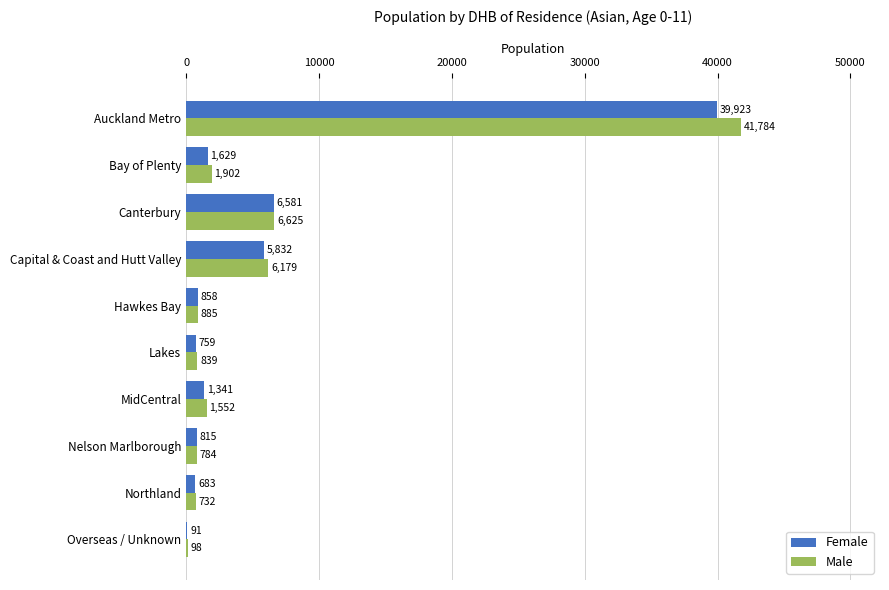

Which series changed the most between Capital & Coast and Hutt Valley and MidCentral?

Male